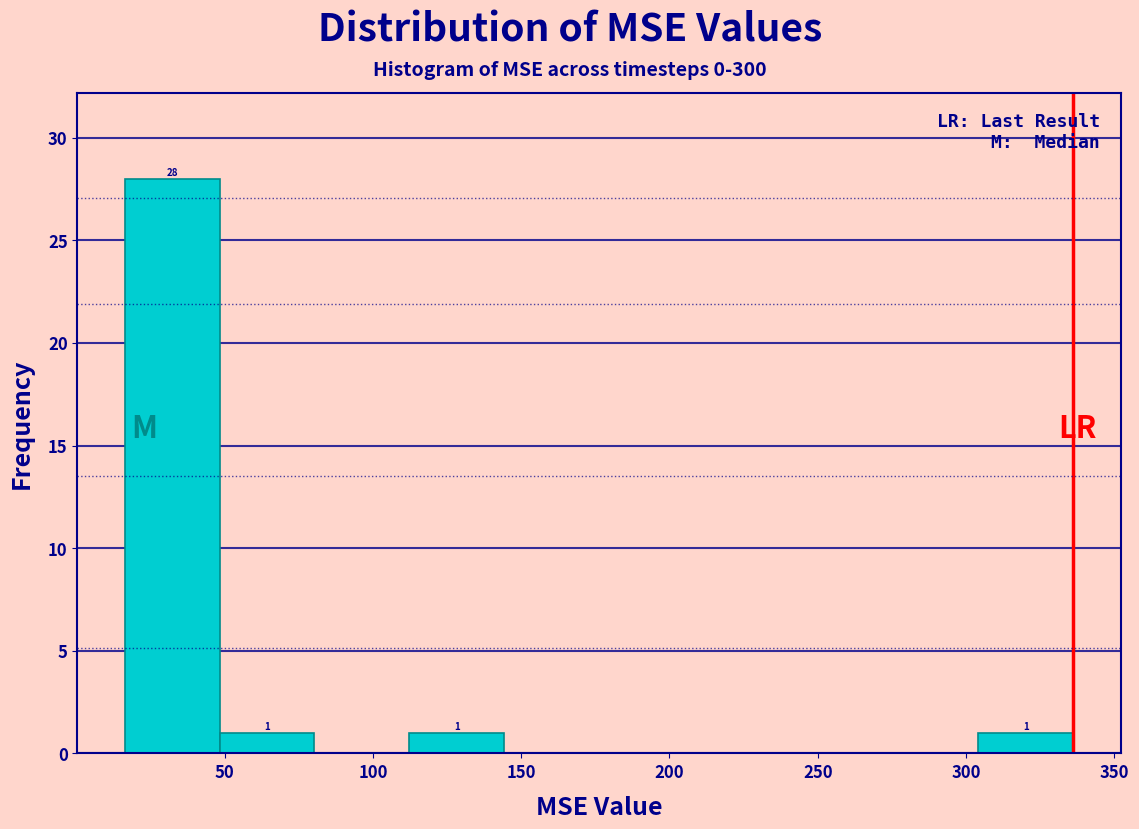

Which range on the x-axis has the tallest bar?

15 to 50